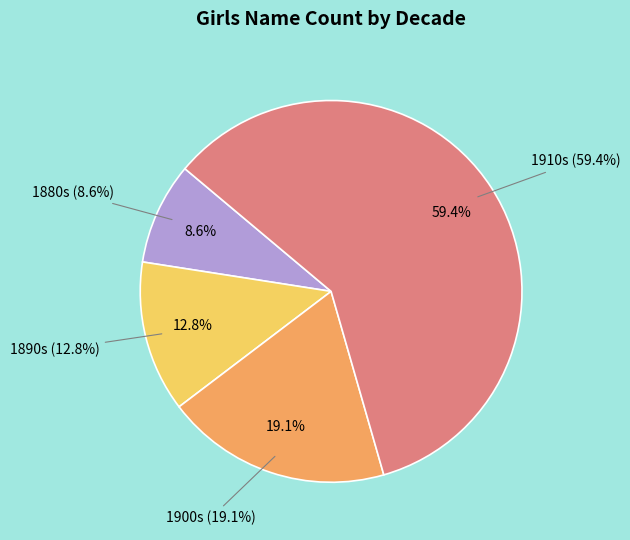

Is it true that 1880-1899 is 5% of the pie?

False